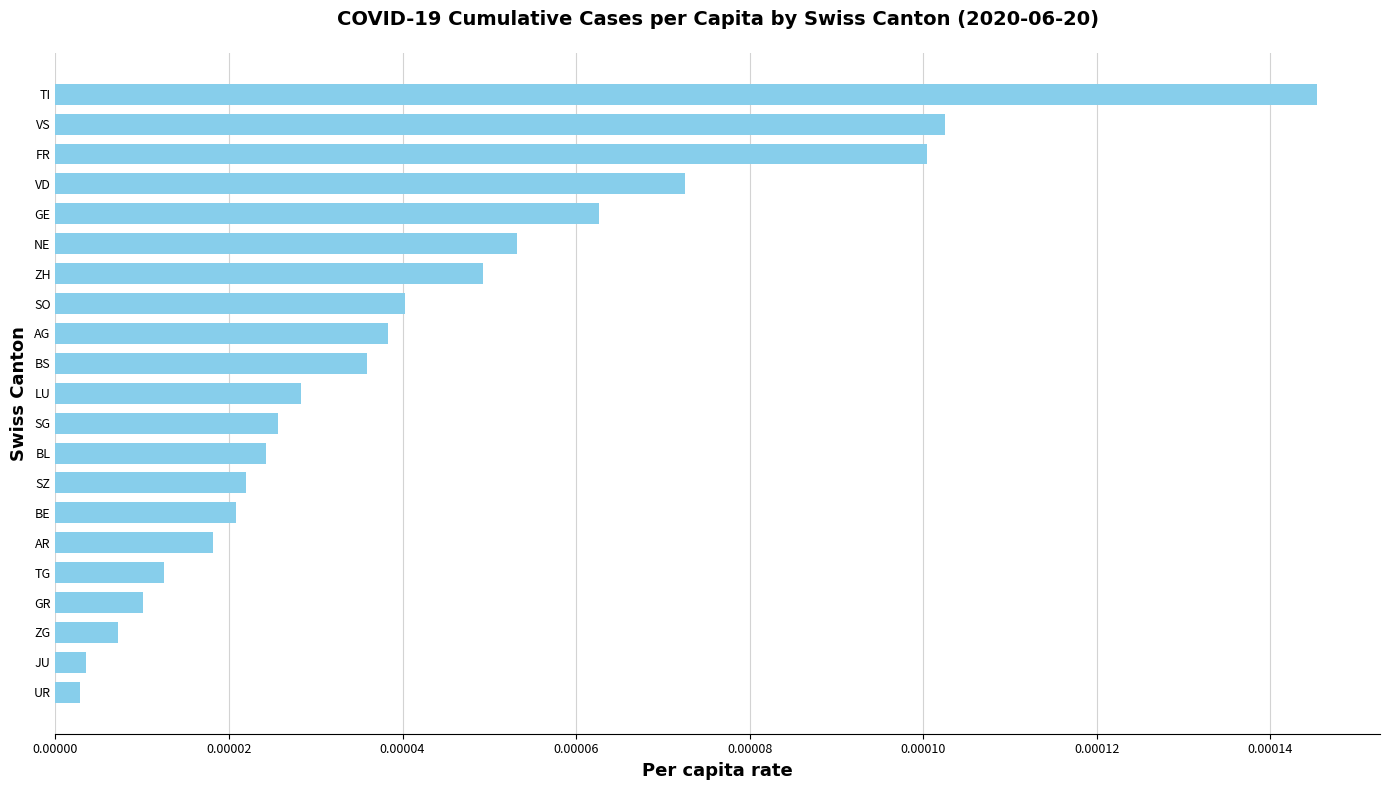

Between BS and ZG, which is larger?

BS